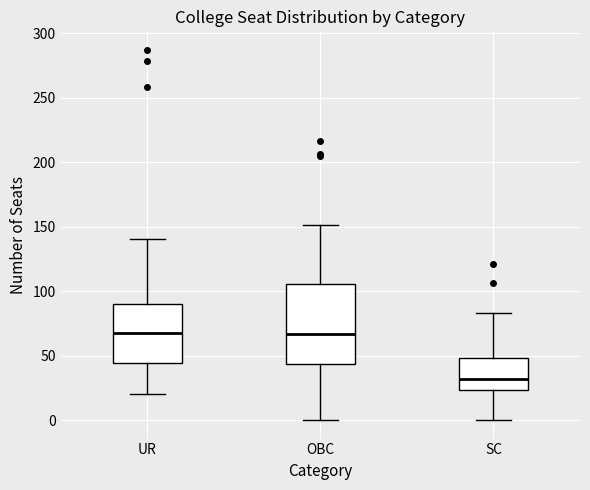

Comparing the boxes themselves (not the whiskers), which one is the tallest?

OBC